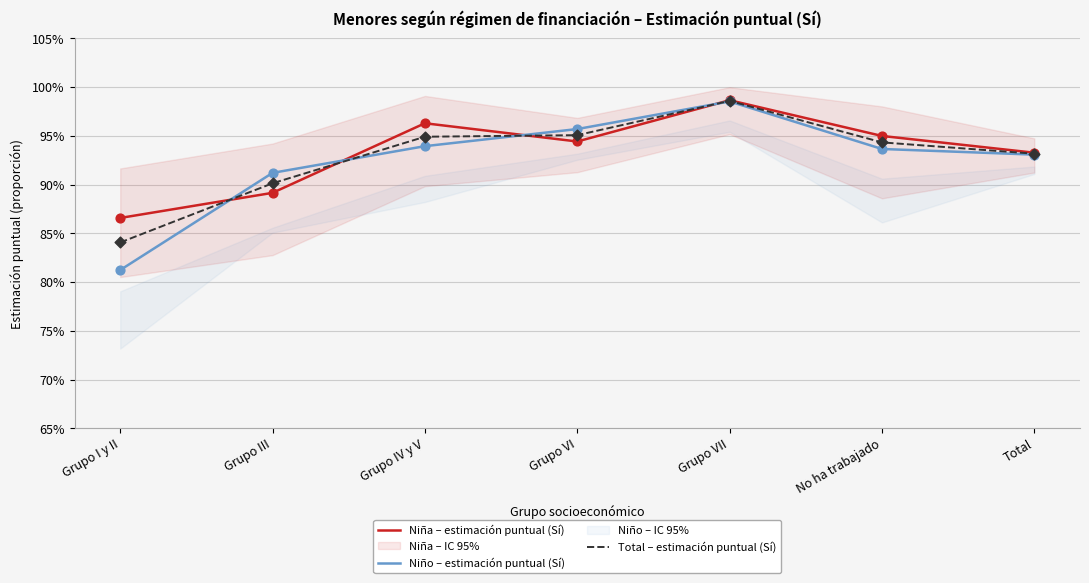

Which series contains the highest Y value?

Niña – estimación puntual (Sí)